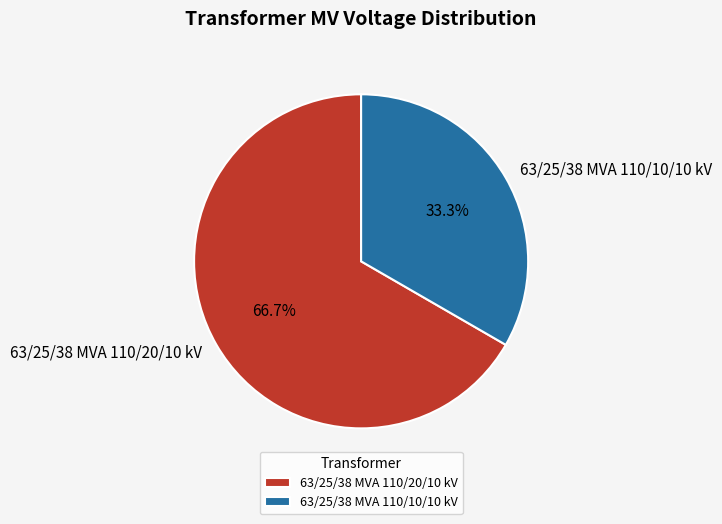

How many segments does this pie chart have?

2